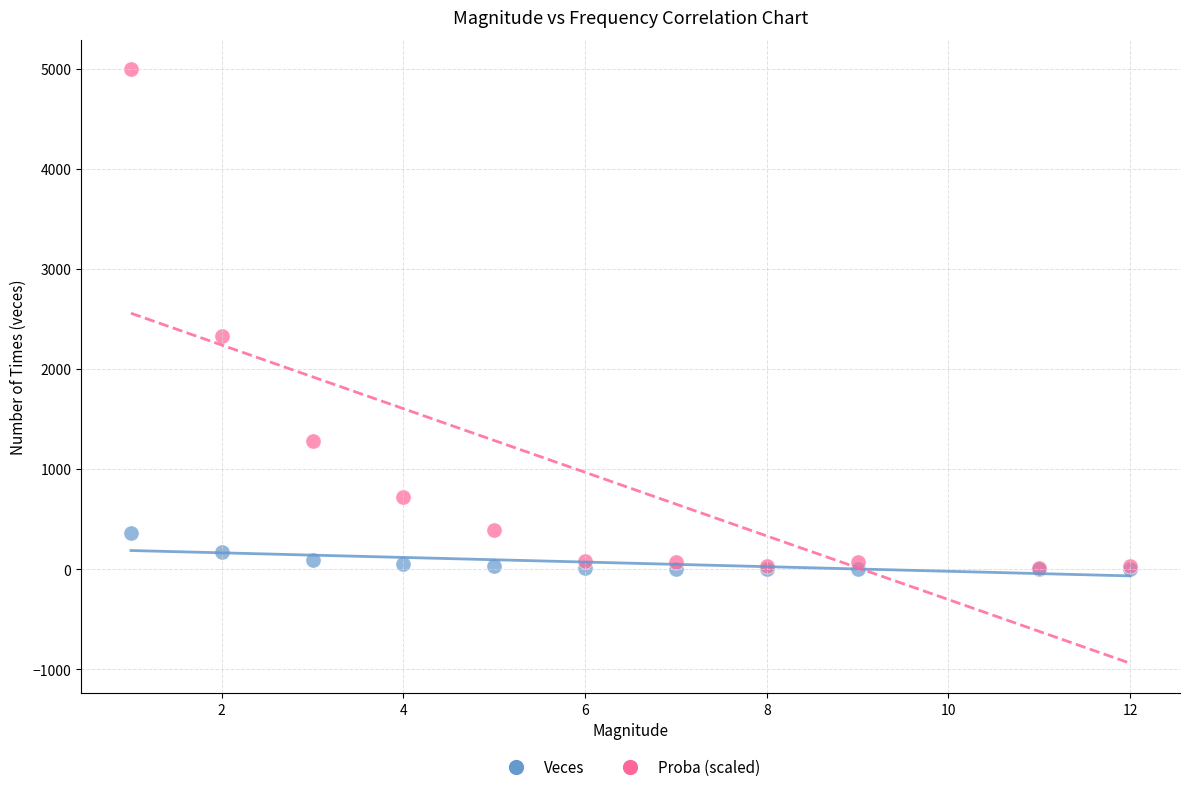

Across all series, what Y value is closest to 2497?

2331.0